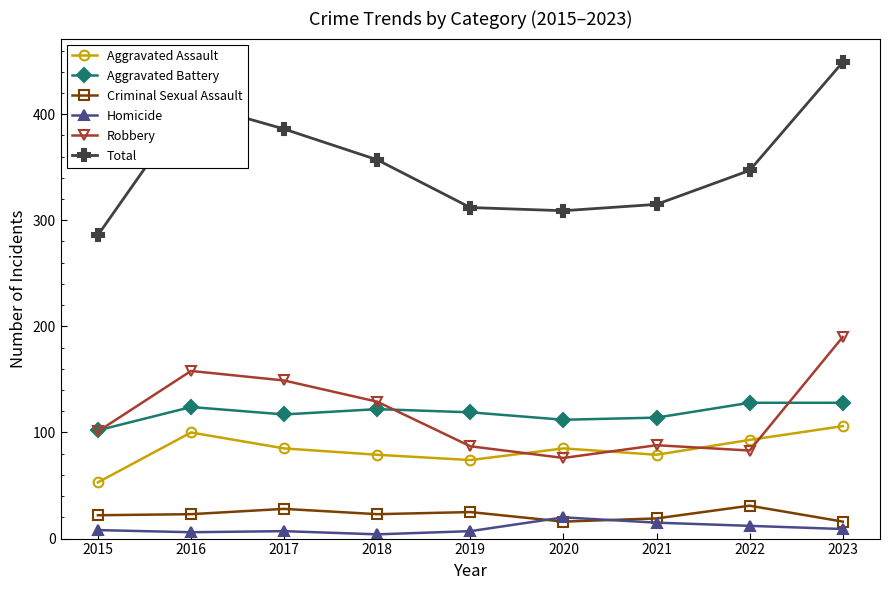

The Aggravated Battery series shows 169 at 2017. True or false?

False